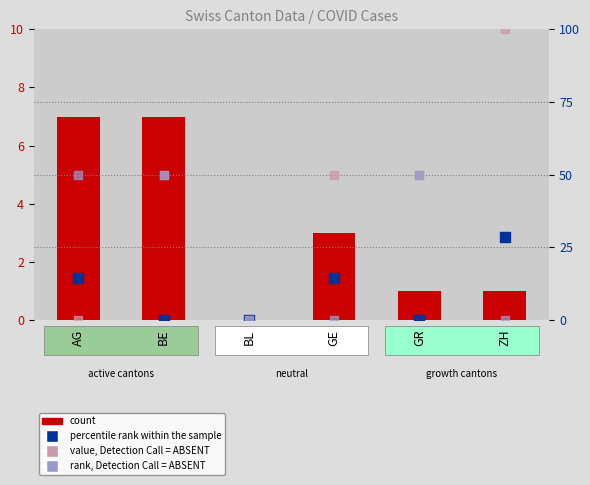

What is the total value across all series at GE?

67.3